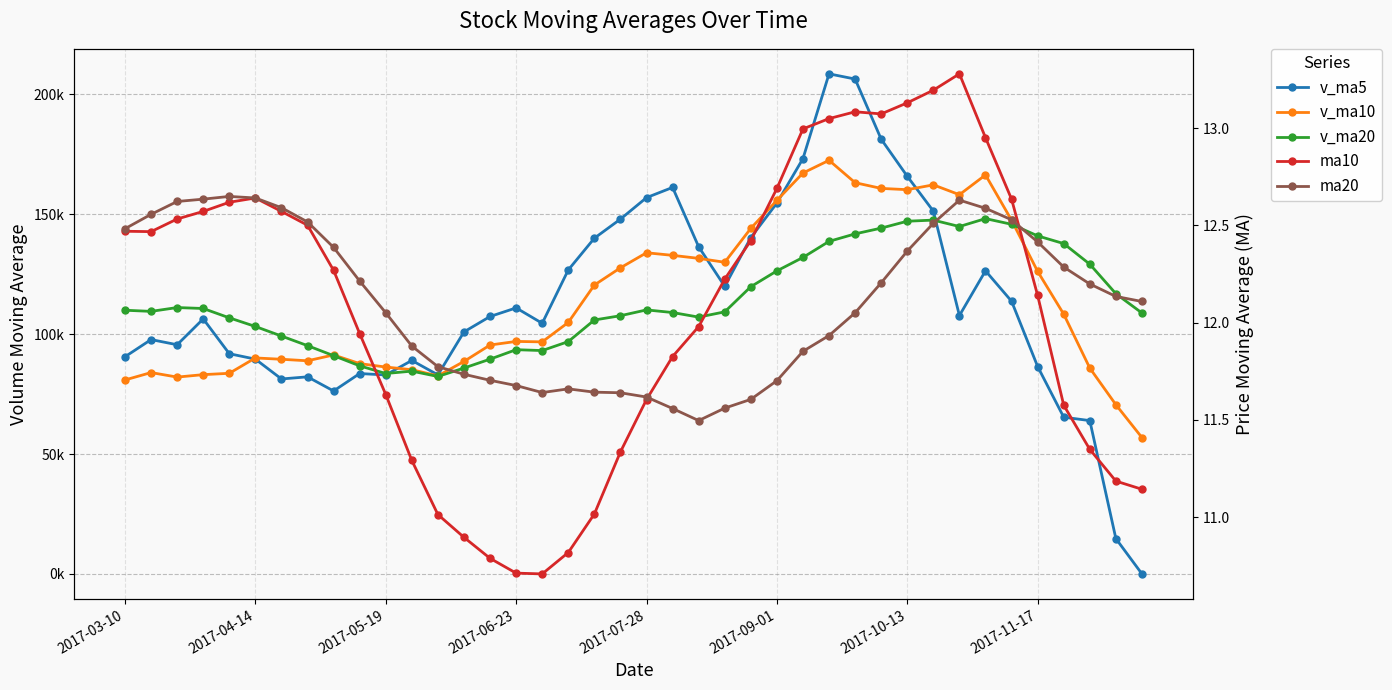

Which series changed the most between 2017-04-14 and 2017-10-13?

v_ma5